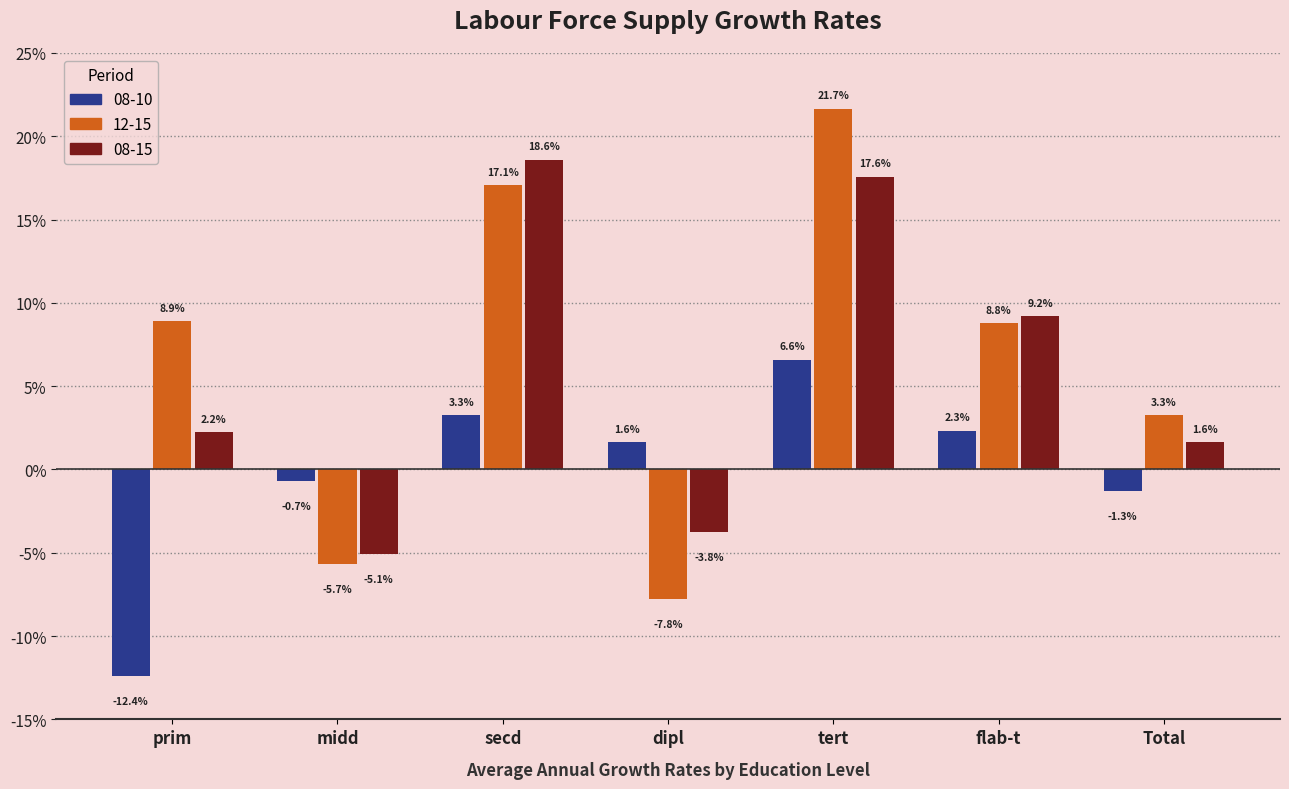

What are all the series names shown in the legend?

08-10, 12-15, 08-15